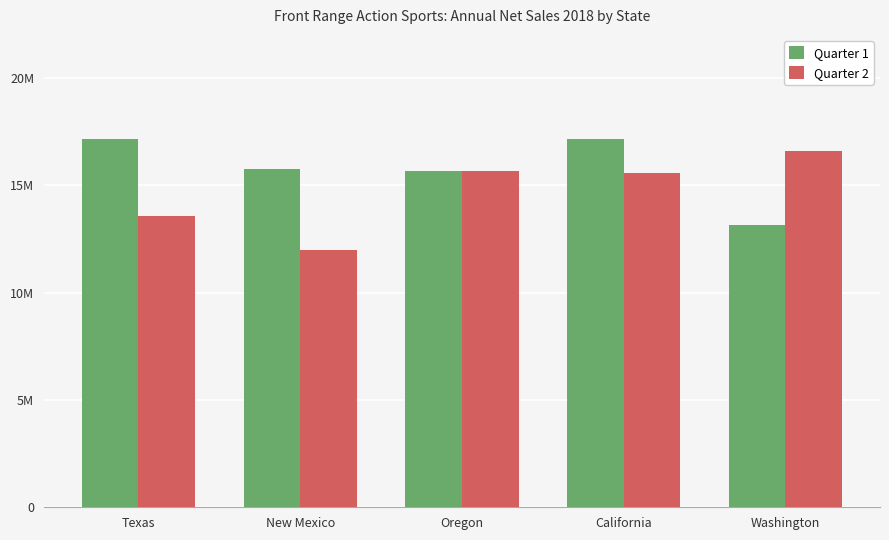

Reading right to left, extract all data points from this chart.

Quarter 1: Washington=13153357	California=17133779	Oregon=15657597	New Mexico=15773516	Texas=17133779
Quarter 2: Washington=16597556	California=15567356	Oregon=15679536	New Mexico=11975365	Texas=13567356